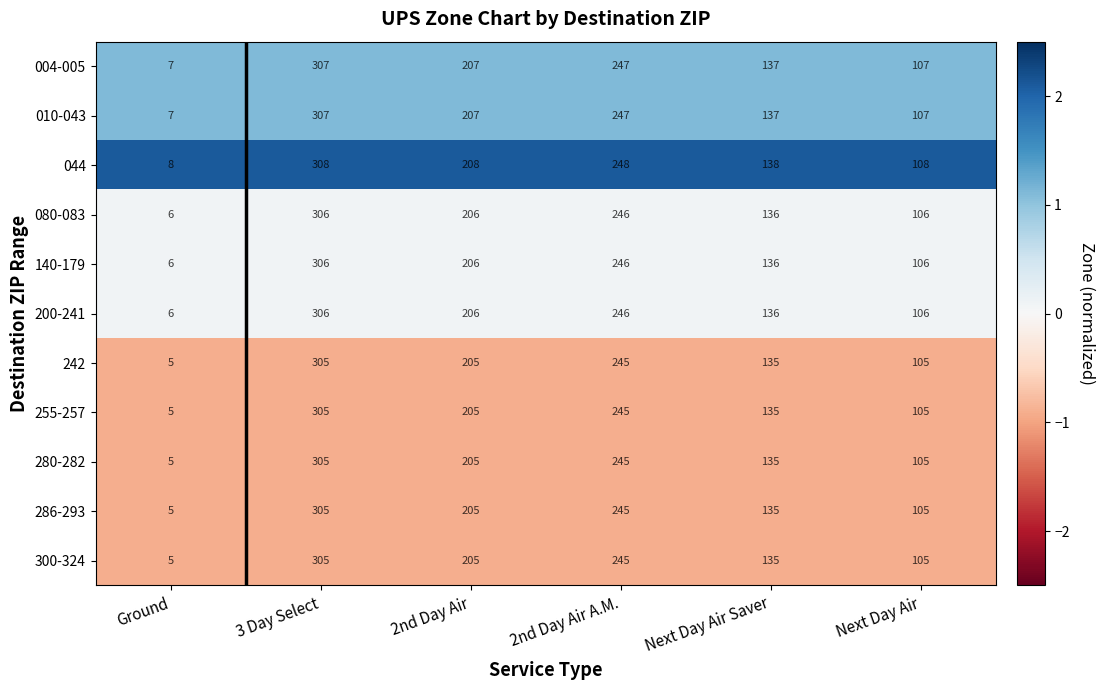

What value does the 280-282 series have at 2nd Day Air?

205